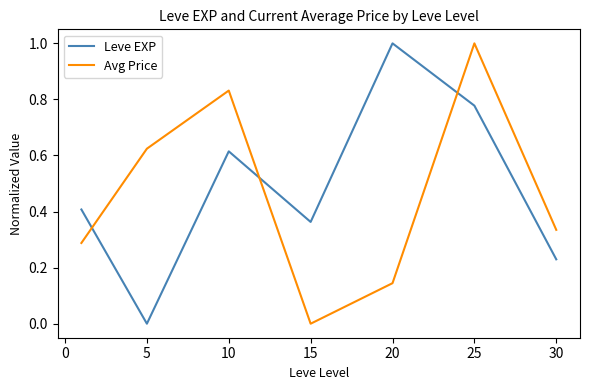

At how many categories does at least one series exceed 0?

7